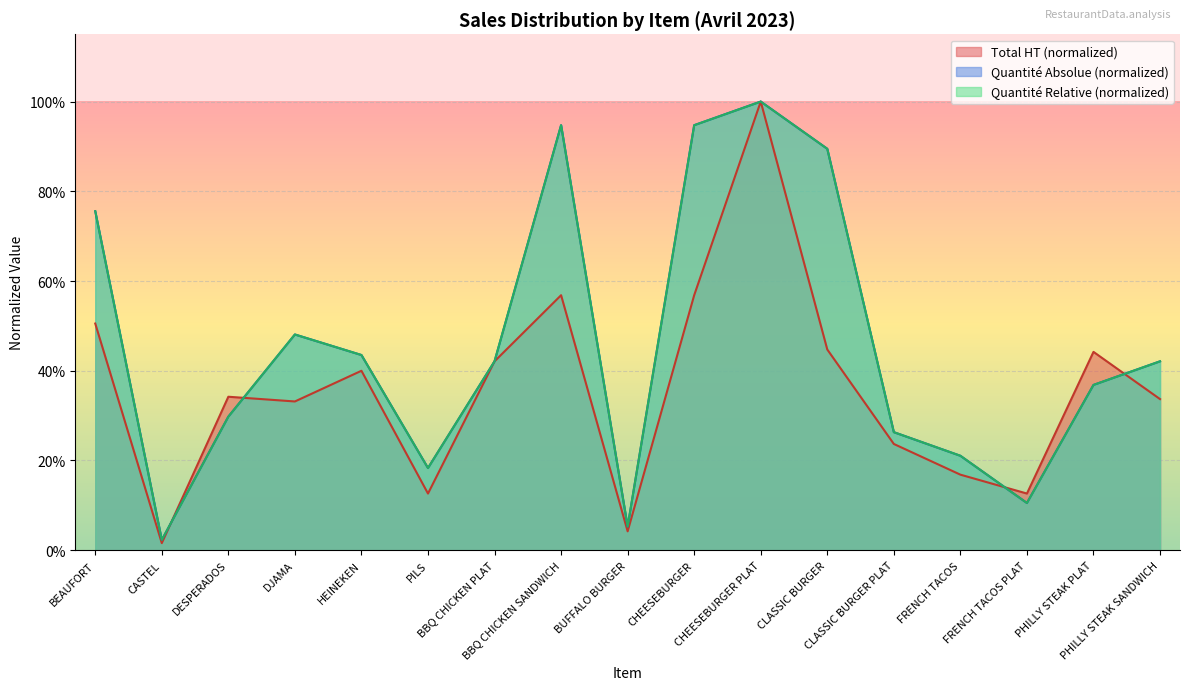

Between FRENCH TACOS and CLASSIC BURGER, which is larger?

CLASSIC BURGER